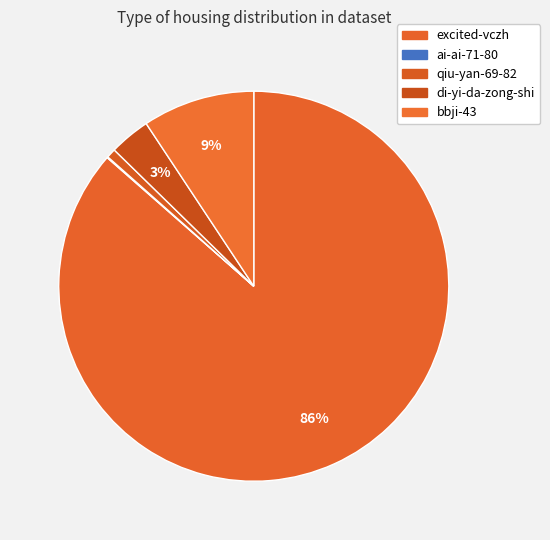

What percentage is the di-yi-da-zong-shi slice, to the nearest percent?

3%